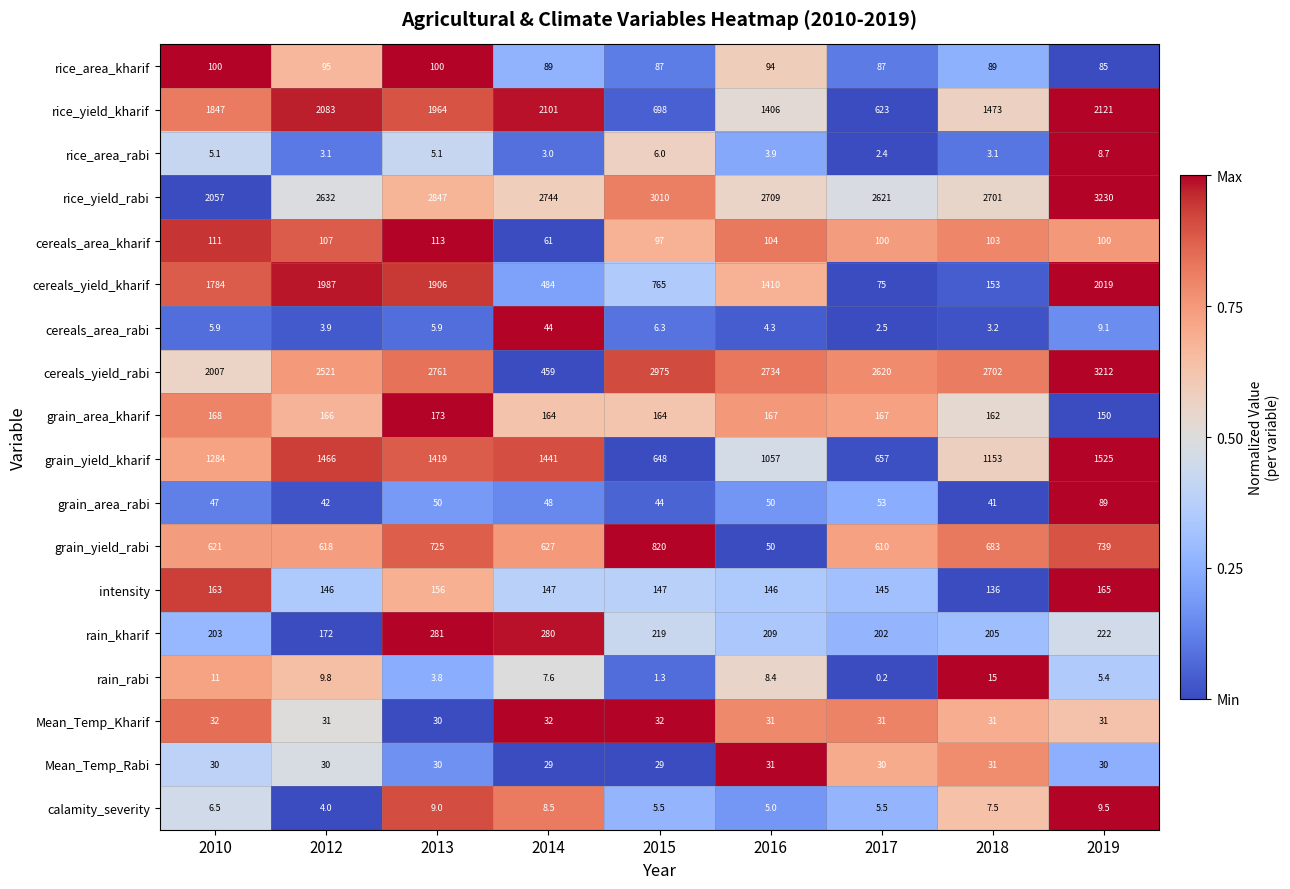

What is the total value across all series at 2016?

10219.6